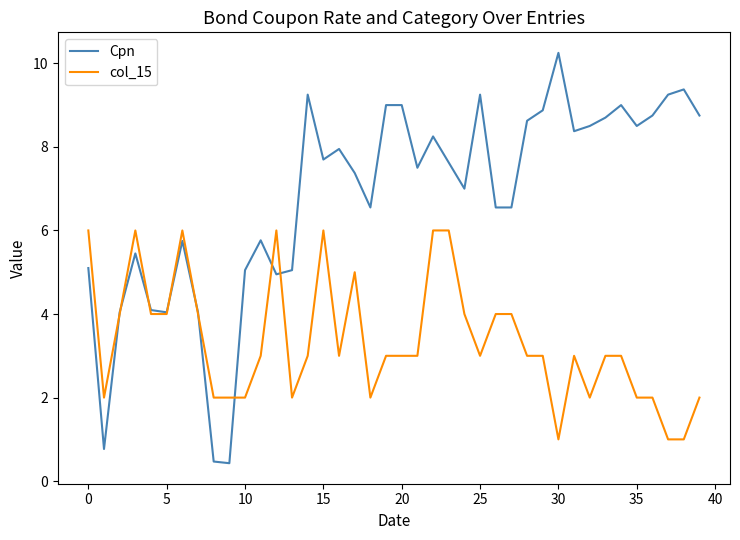

Rank the series by their maximum value, from highest to lowest.

Cpn, col_15